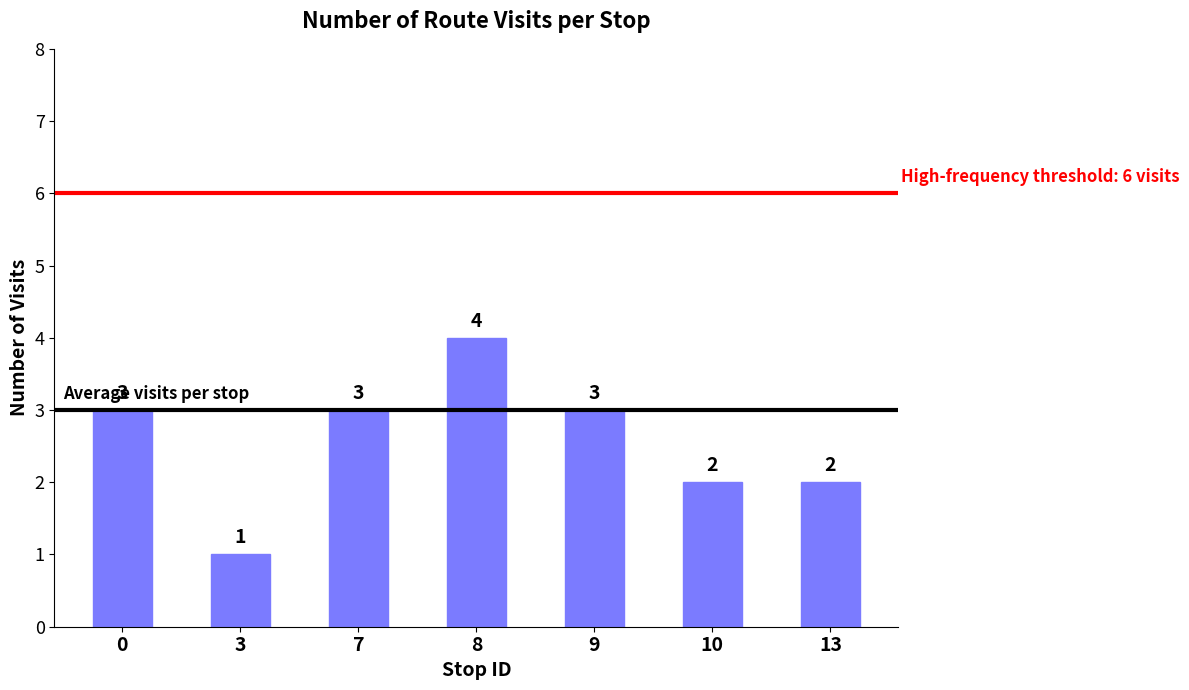

How many values are between 2 and 3?

5